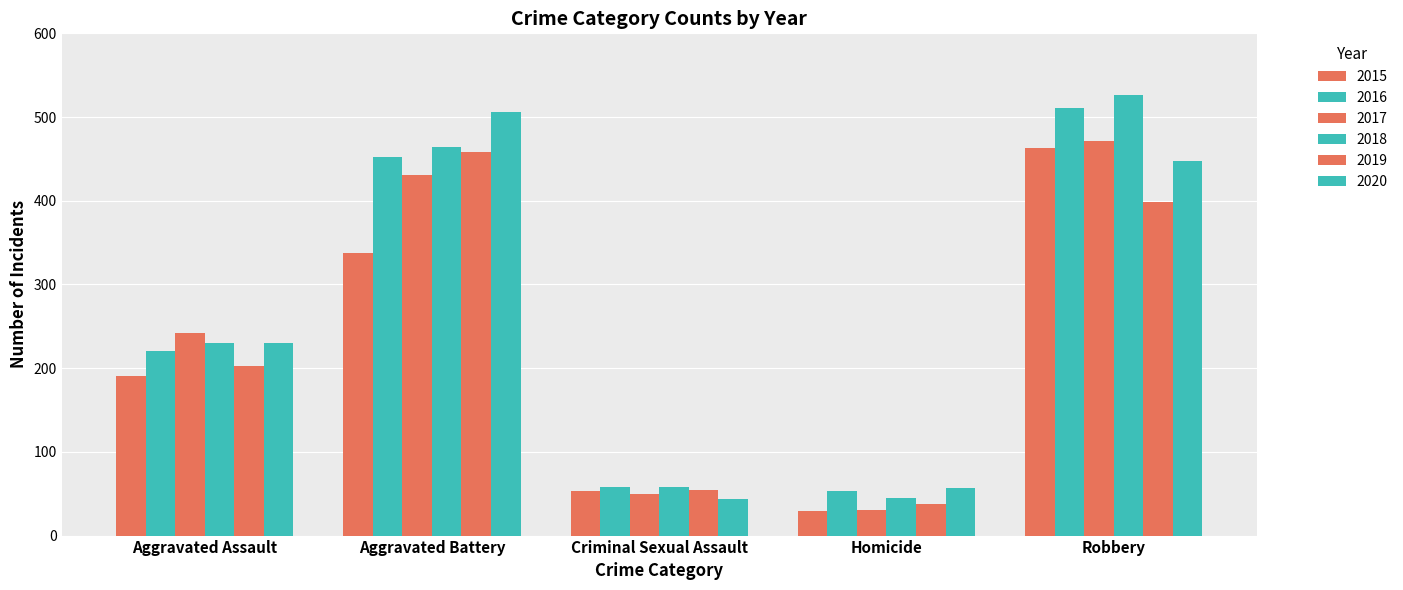

Rank the categories by 2020 value from highest to lowest.

Aggravated Battery, Robbery, Aggravated Assault, Homicide, Criminal Sexual Assault